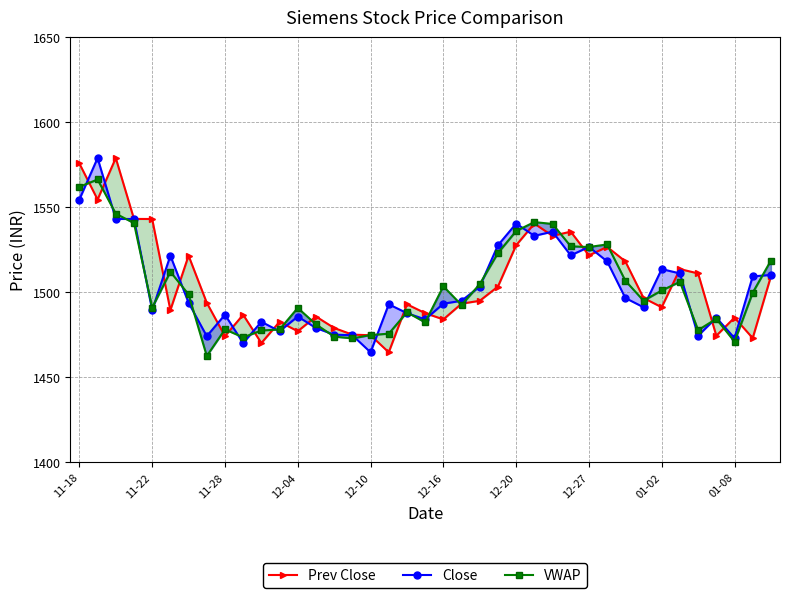

What is the lowest value of the Prev Close series?

1464.8